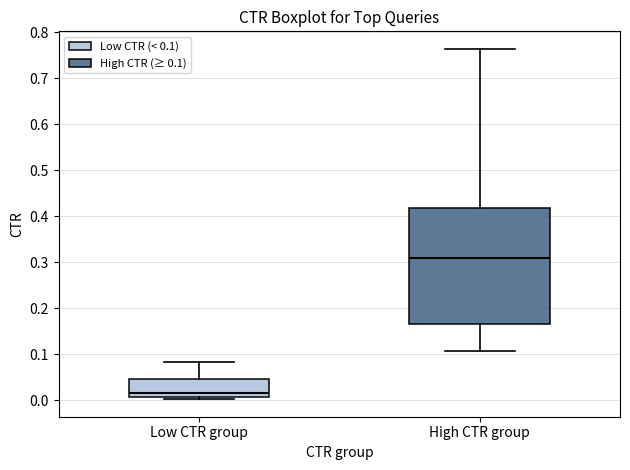

Which box is the tallest, from its lower edge to its upper edge?

High CTR group